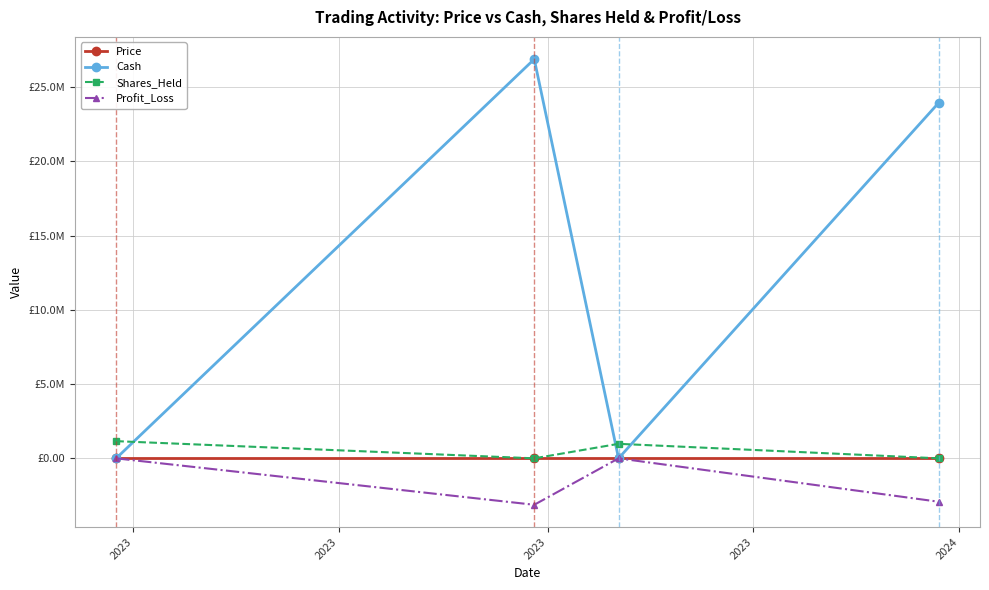

Does the chart have visible grid lines?

Yes